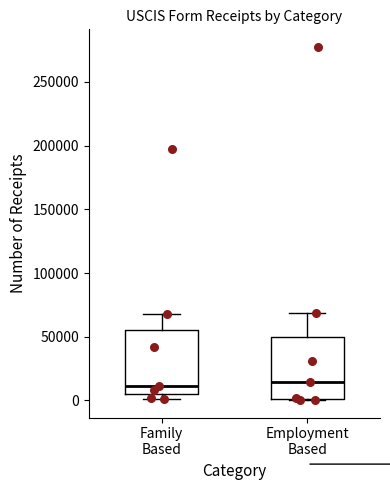

Reading left to right, transcribe this box plot: for each box, give where its median line is, the range the box spans, and where its two whiskers end, as read against the y-axis. The values are not printed on the chart, so give them approximately, as read against the axis.

Family Based: median 10000, box 5000 to 55000, whiskers 0 to 70000
Employment Based: median 15000, box 0 to 50000, whiskers 0 to 70000